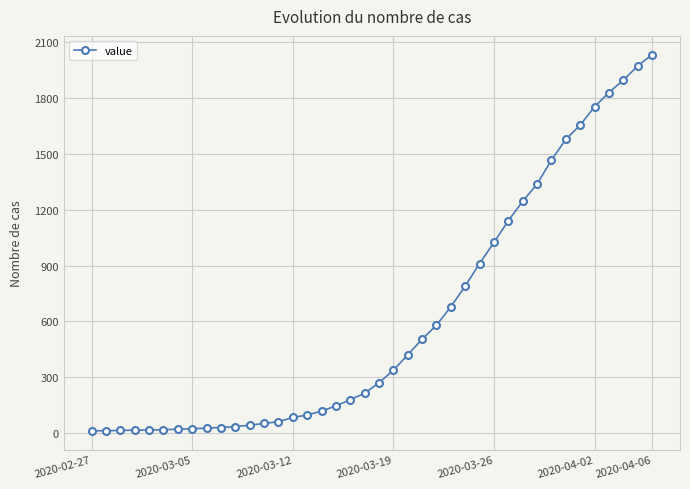

What is the maximum value shown in the chart?

2032